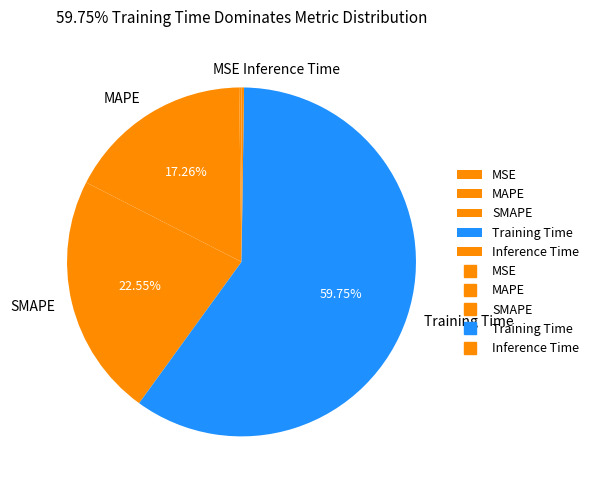

Which category has the biggest portion of the pie?

Training Time